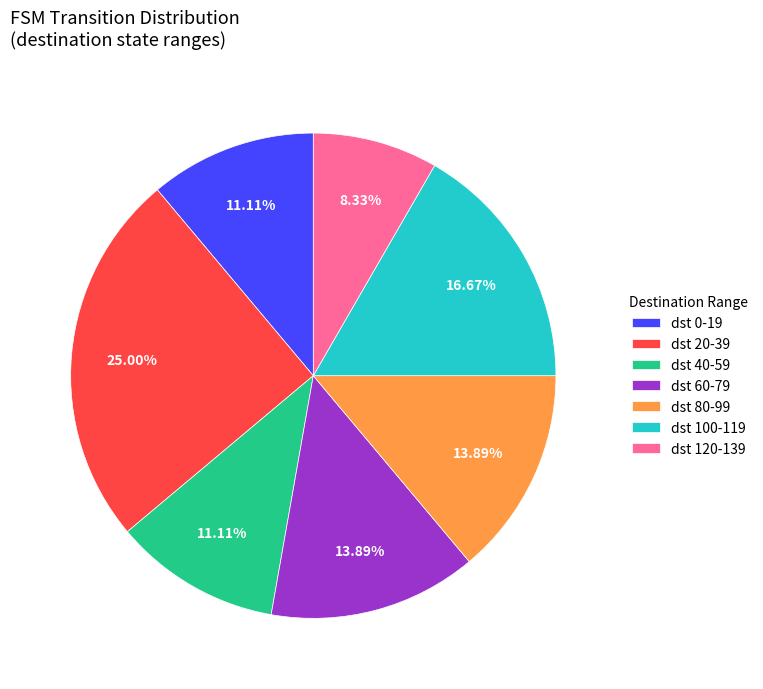

Does any single category account for the majority?

No